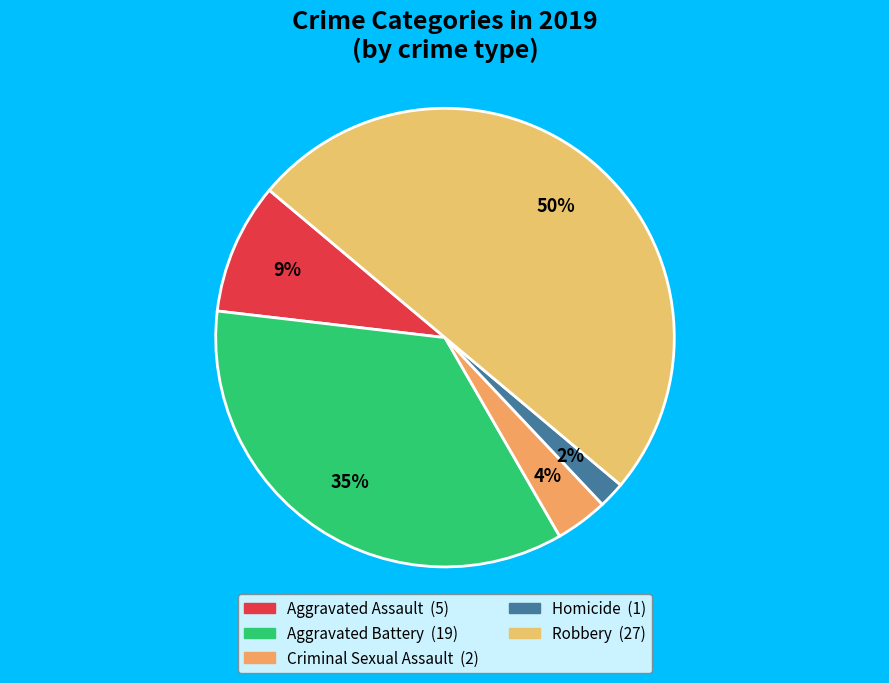

What is the largest slice in the pie chart?

Robbery